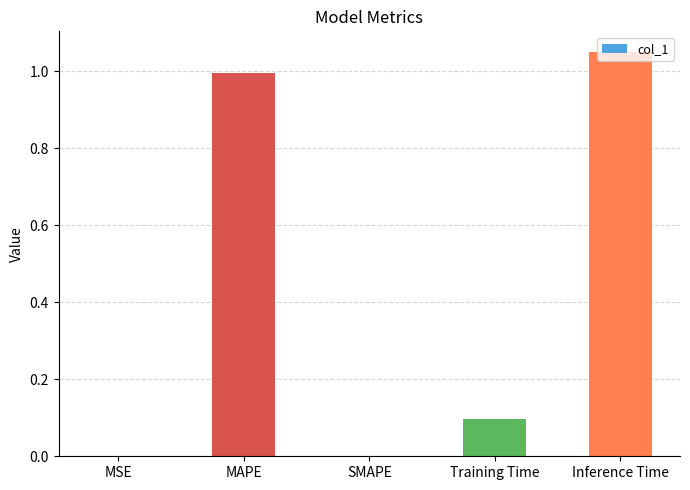

At which category does the chart reach its peak across all series?

Inference Time